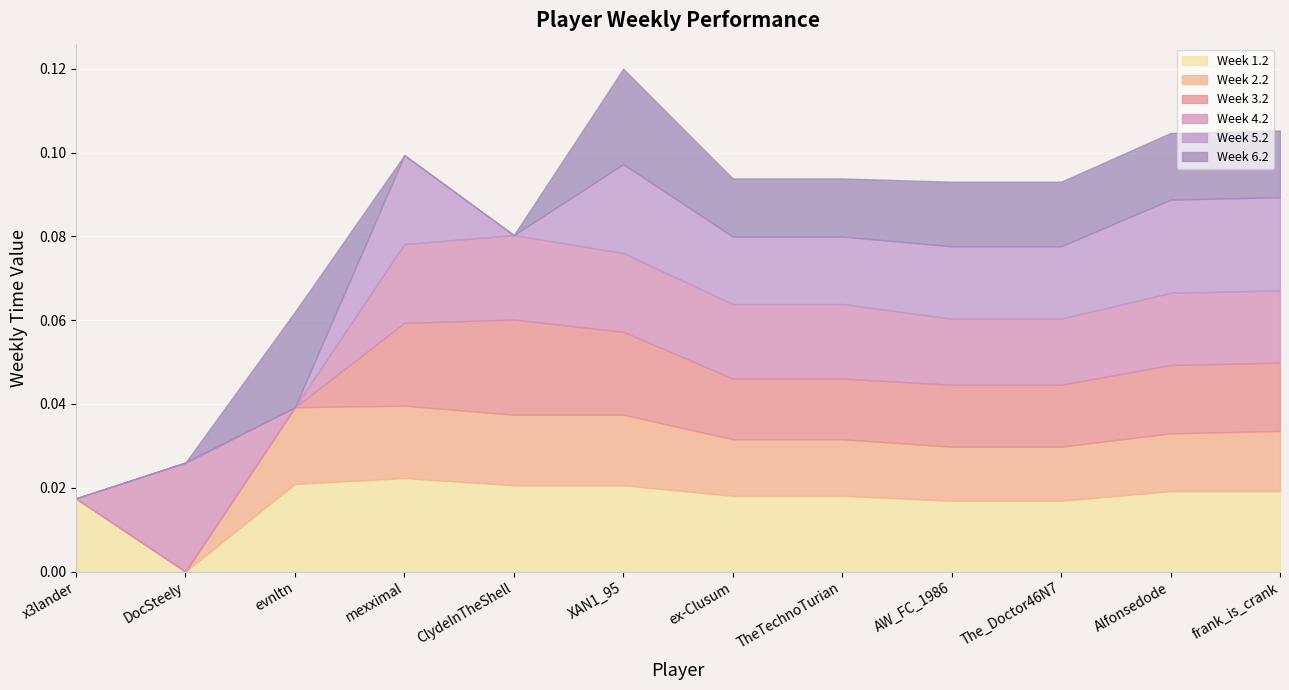

How many values in Week 4.2 are above zero?

10